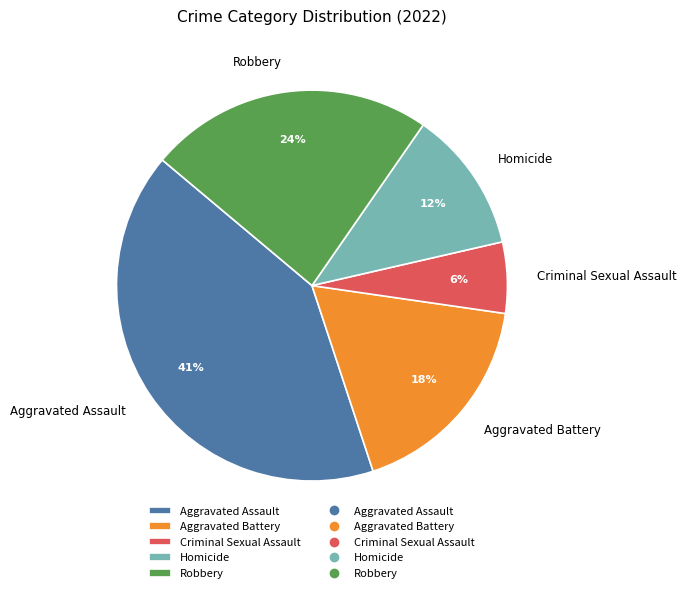

The Homicide slice represents 12% of the pie. True or false?

True